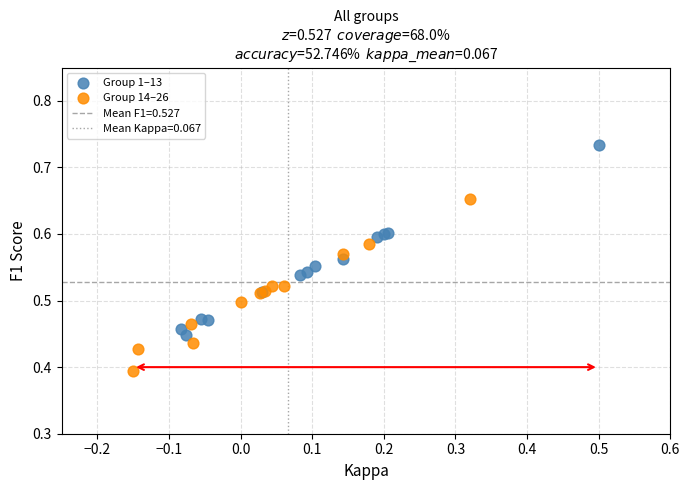

Which series has the largest Y range (max minus min)?

Group 1–13